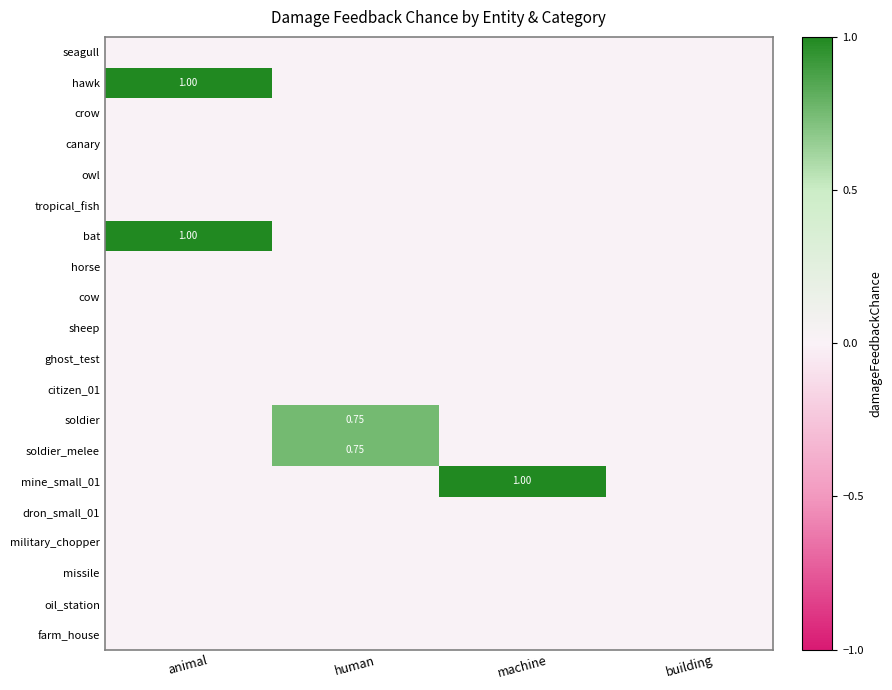

What is the highest value of the soldier_melee series?

0.8